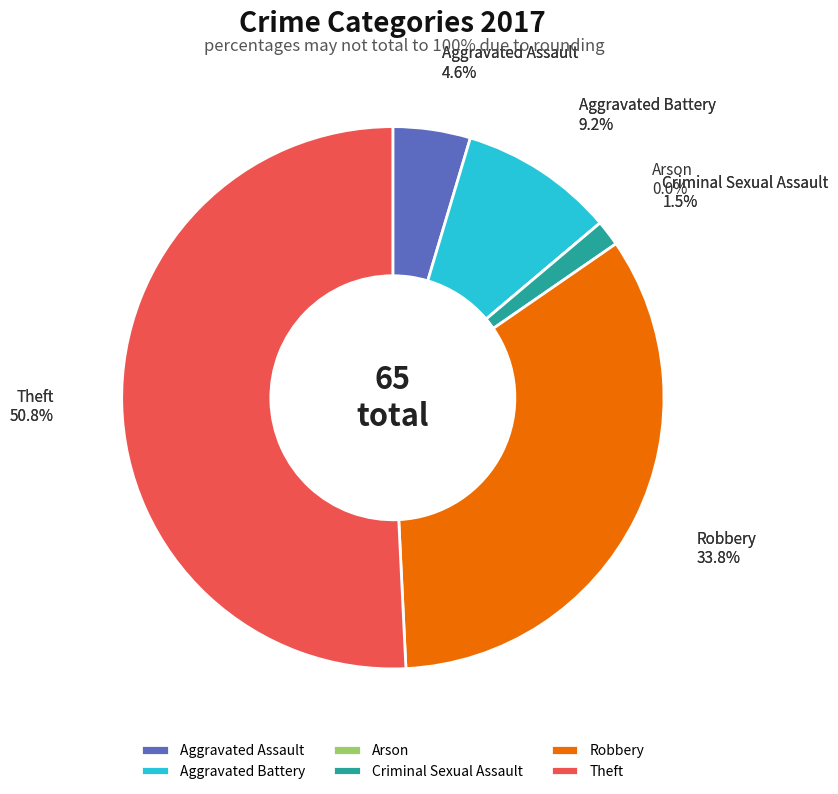

Which slice is the largest?

Theft